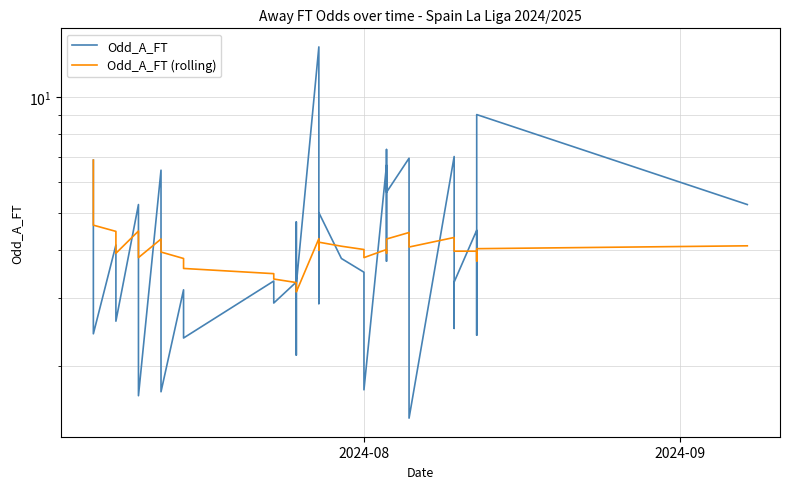

In Odd_A_FT (rolling), how many points are higher than both neighbors (excluding endpoints)?

7